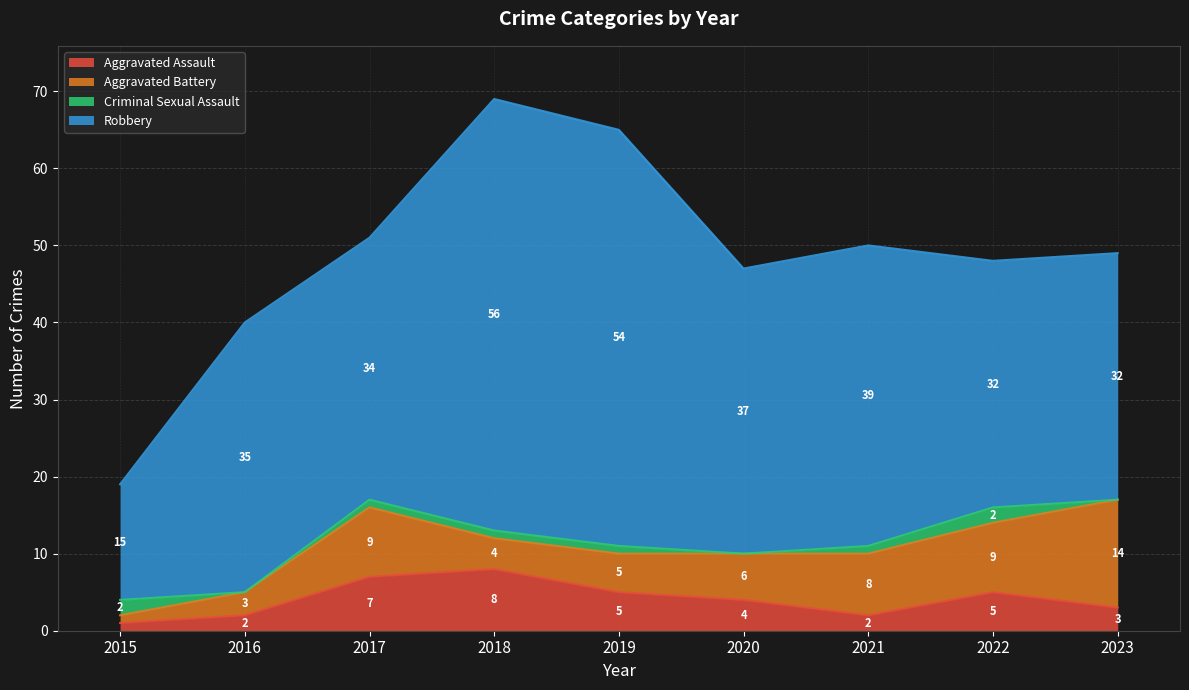

What are all the series names shown in the legend?

Aggravated Assault, Aggravated Battery, Criminal Sexual Assault, Robbery